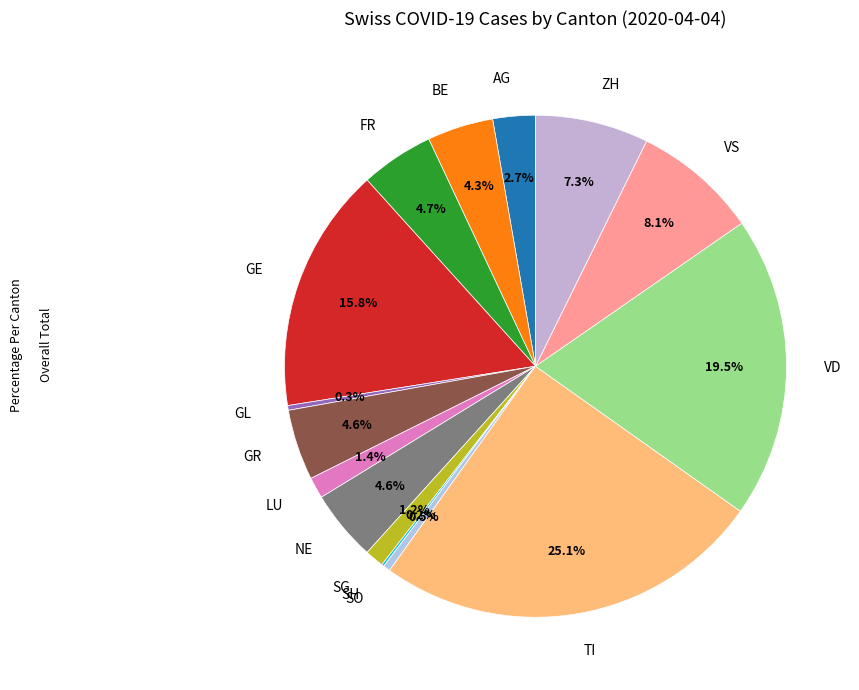

Is there any slice that represents more than half of the pie?

No